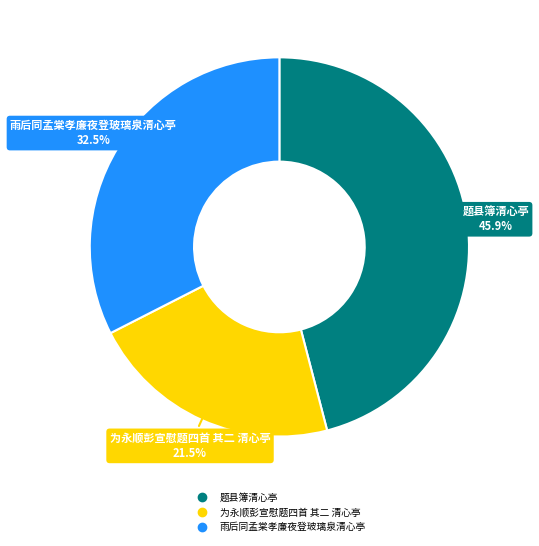

Does any single category account for the majority?

No